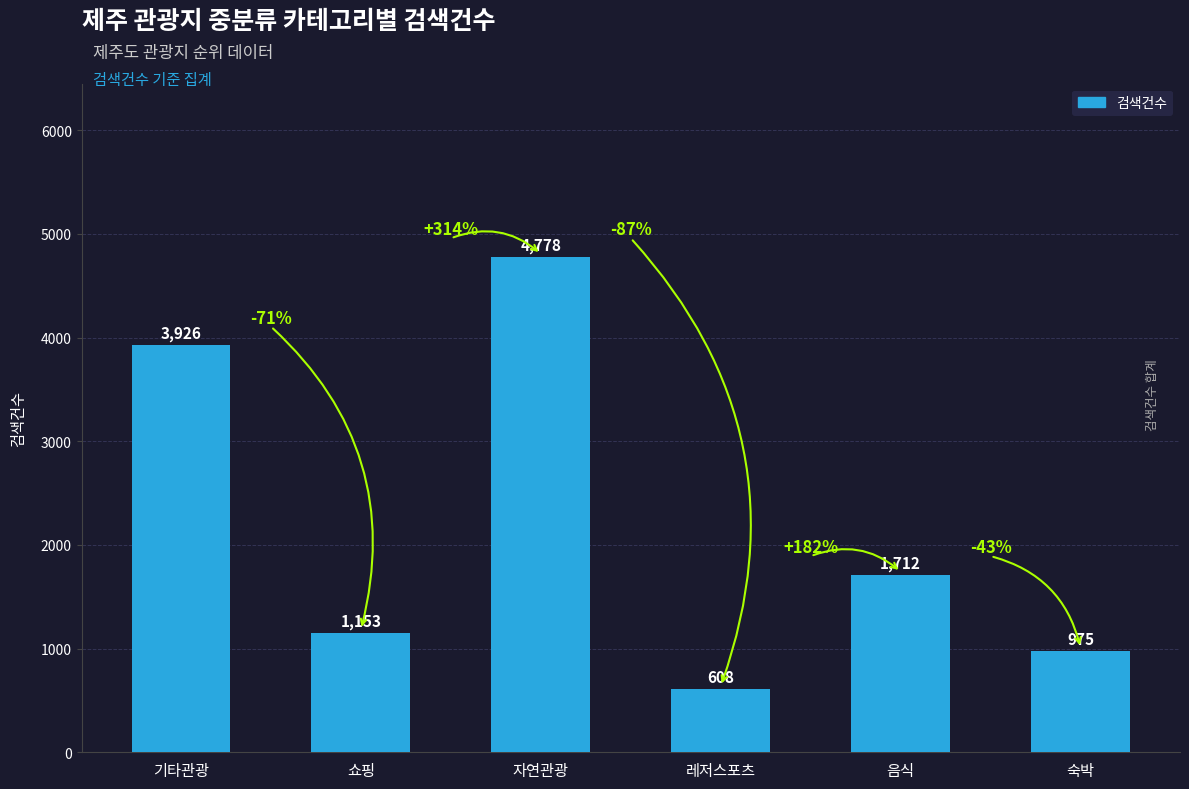

Which category has the highest value across all series?

자연관광